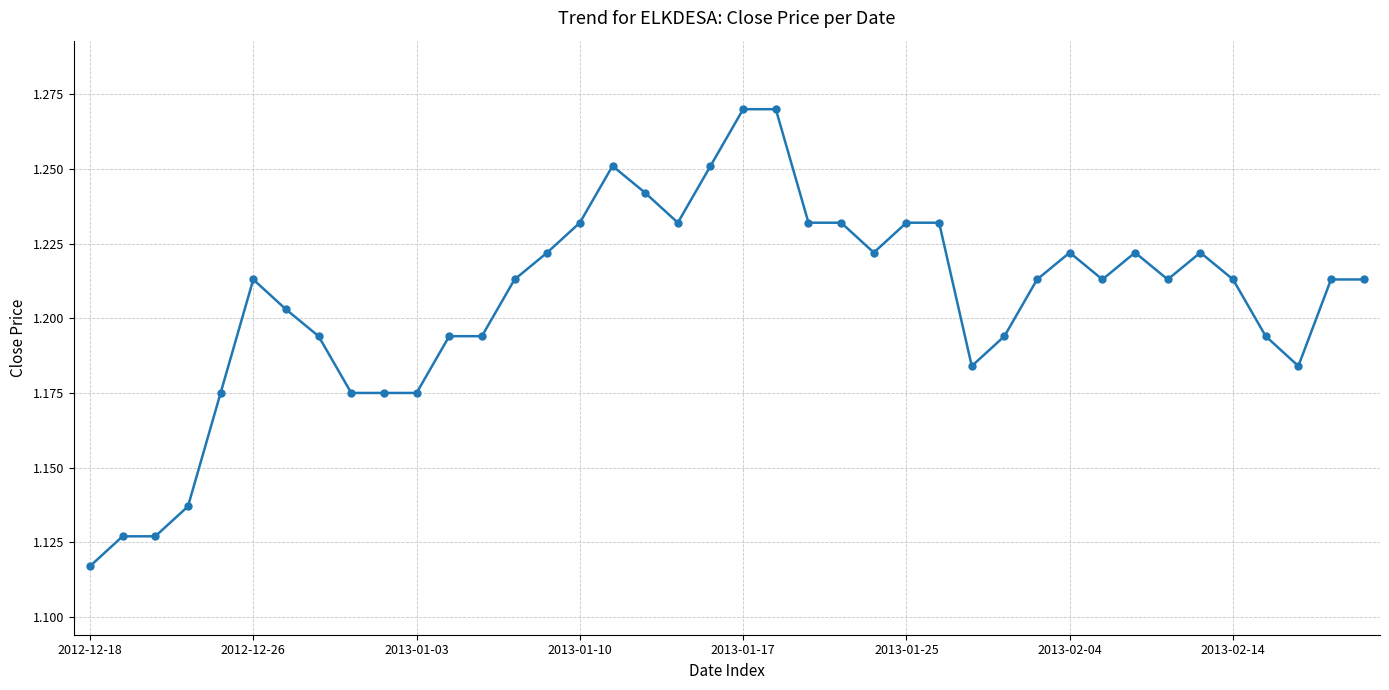

What is the sum of all values?

48.2